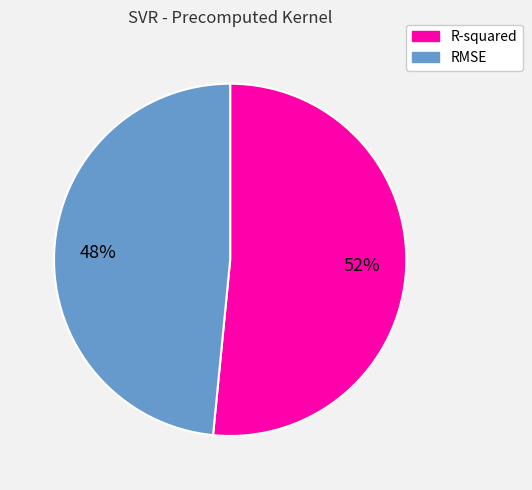

To the nearest percent, what is the average slice percentage?

50%